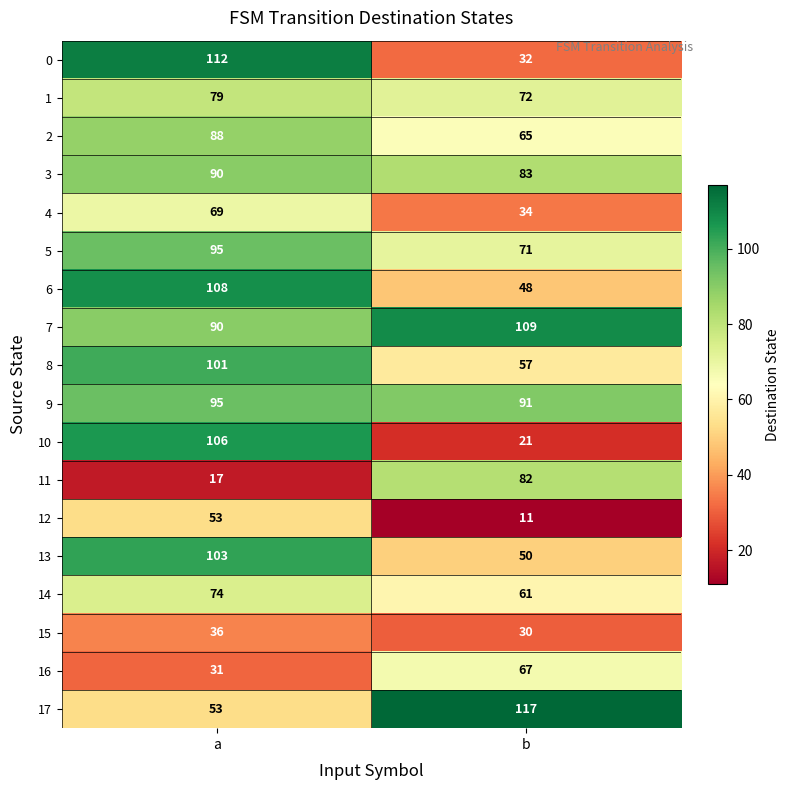

What is the sum of the 3 values at b and a?

173